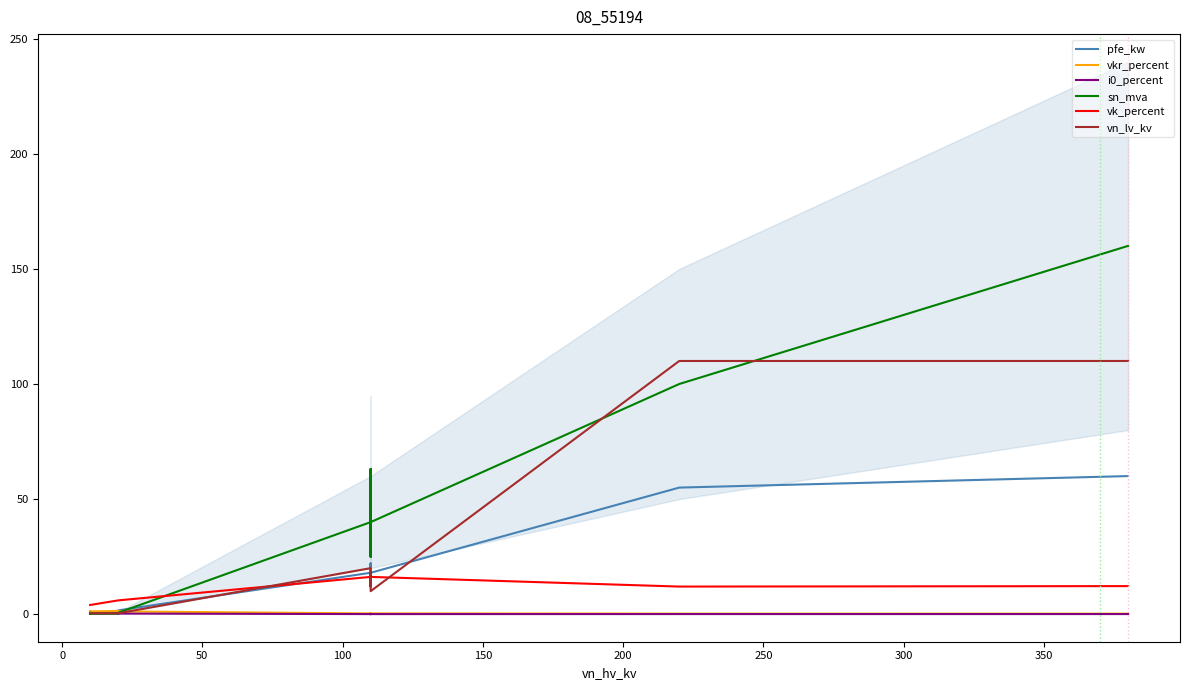

List the series in order of their peak value, highest first.

sn_mva, vn_lv_kv, pfe_kw, vk_percent, vkr_percent, i0_percent